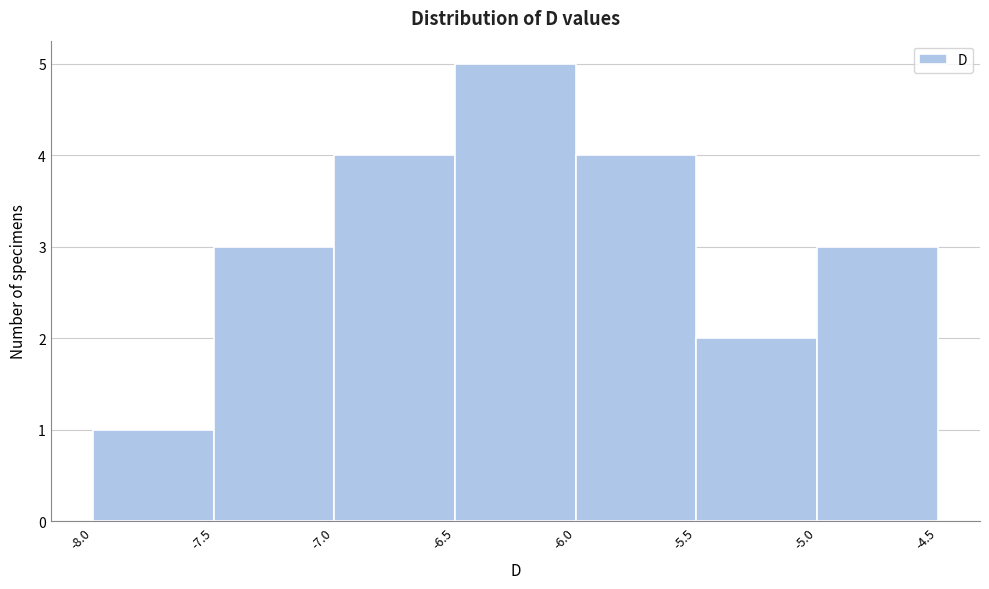

Which range on the x-axis has the tallest bar?

-6.5 to -6.0